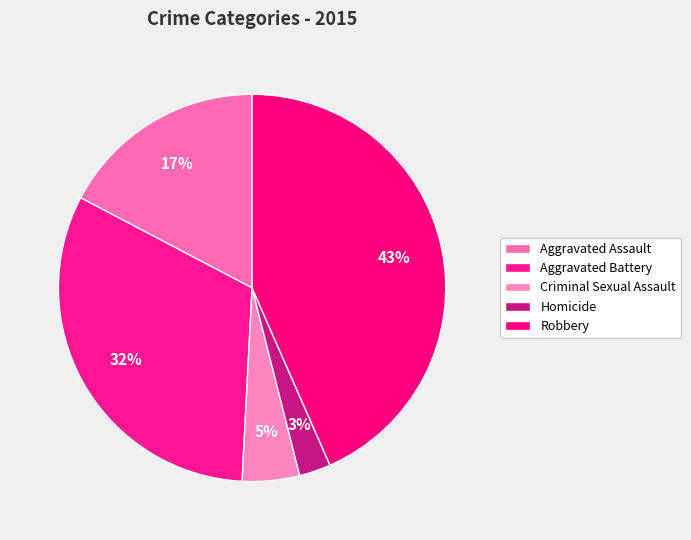

To the nearest percent, what is the difference between the Homicide and Criminal Sexual Assault slice percentages?

2%